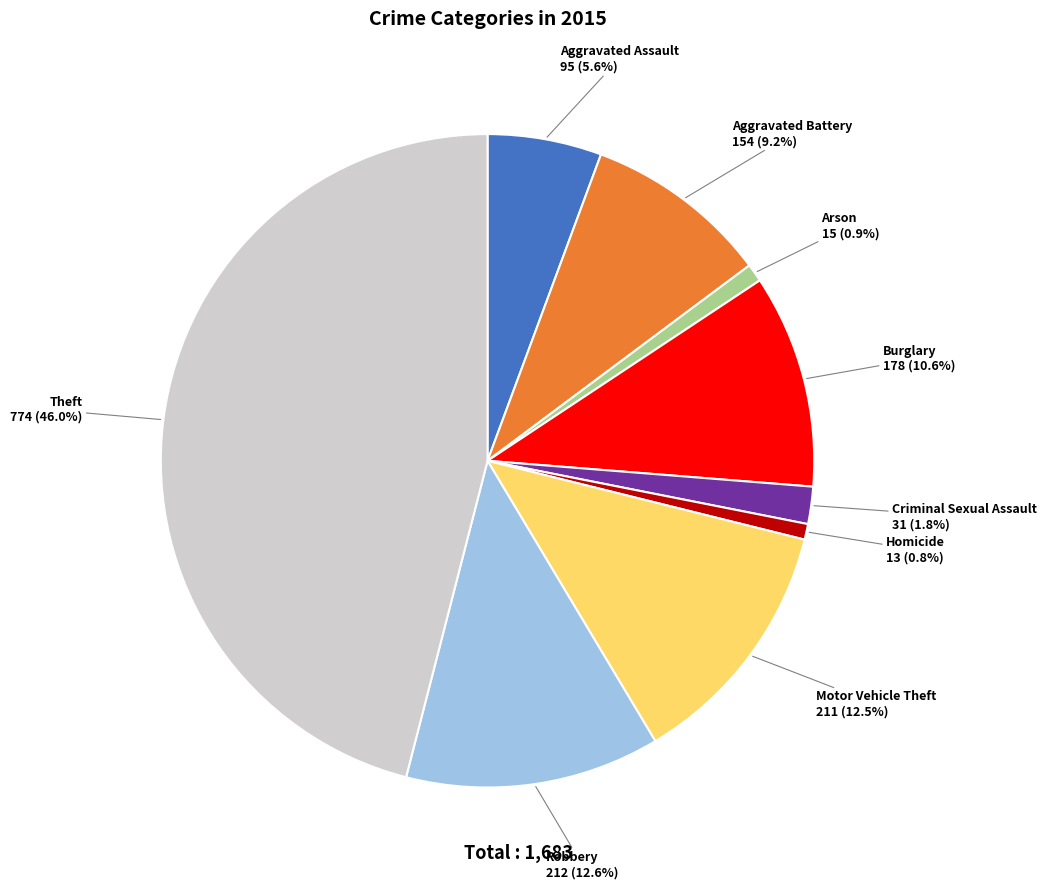

Is it true that Aggravated Assault is 6% of the pie?

True